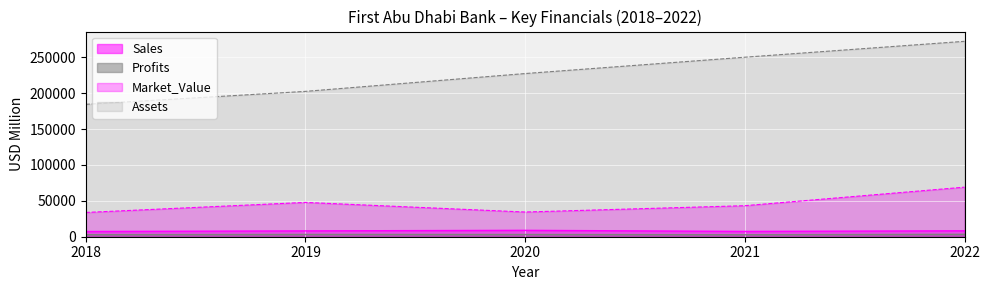

Reading left to right, what are all the values shown in this chart?

Sales: 2018=7277.0	2019=8127.0	2020=8896.0	2021=7384.0	2022=8251.0
Profits: 2018=2863.8	2019=3135.0	2020=3067.2	2021=2757.6	2022=3314.6
Assets: 2018=184540.0	2019=202585.0	2020=227423.0	2021=250210.0	2022=272347.0
Market_Value: 2018=33824.0	2019=47831.0	2020=34427.0	2021=43250.0	2022=69077.0